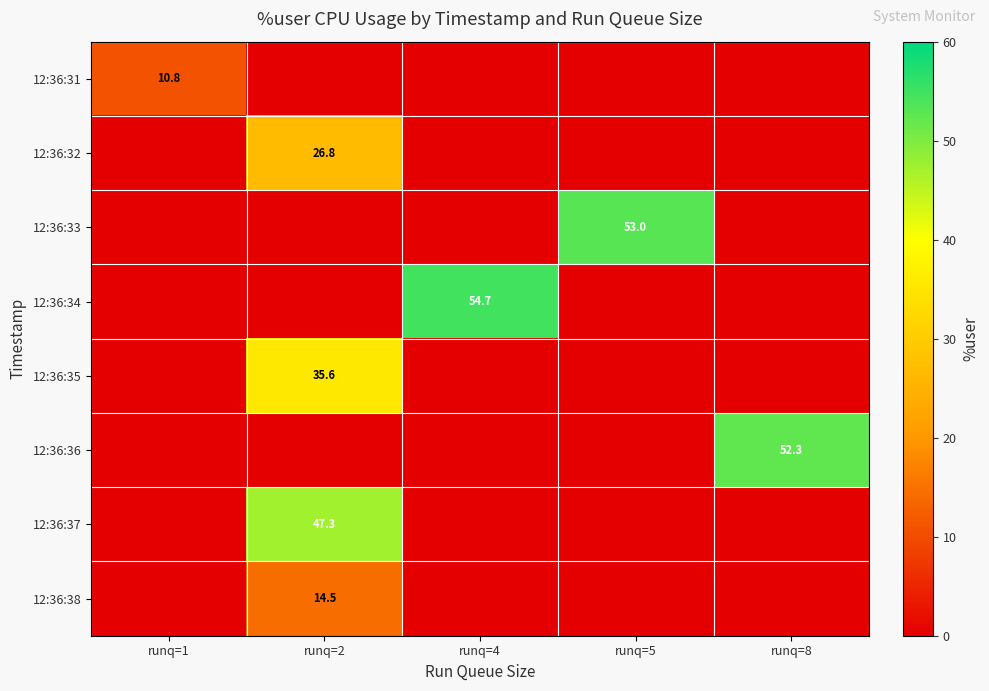

The 12:36:34 series shows 54.7 at runq=4. True or false?

True